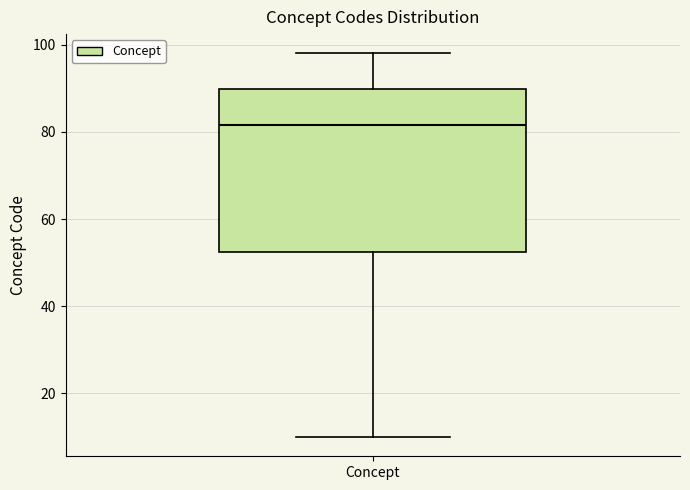

Transcribe this box plot: give where the median line is, the range the box spans, and where the two whiskers end, as read against the y-axis. The values are not printed on the chart, so give them approximately, as read against the axis.

median 82, box 52 to 90, whiskers 10 to 98